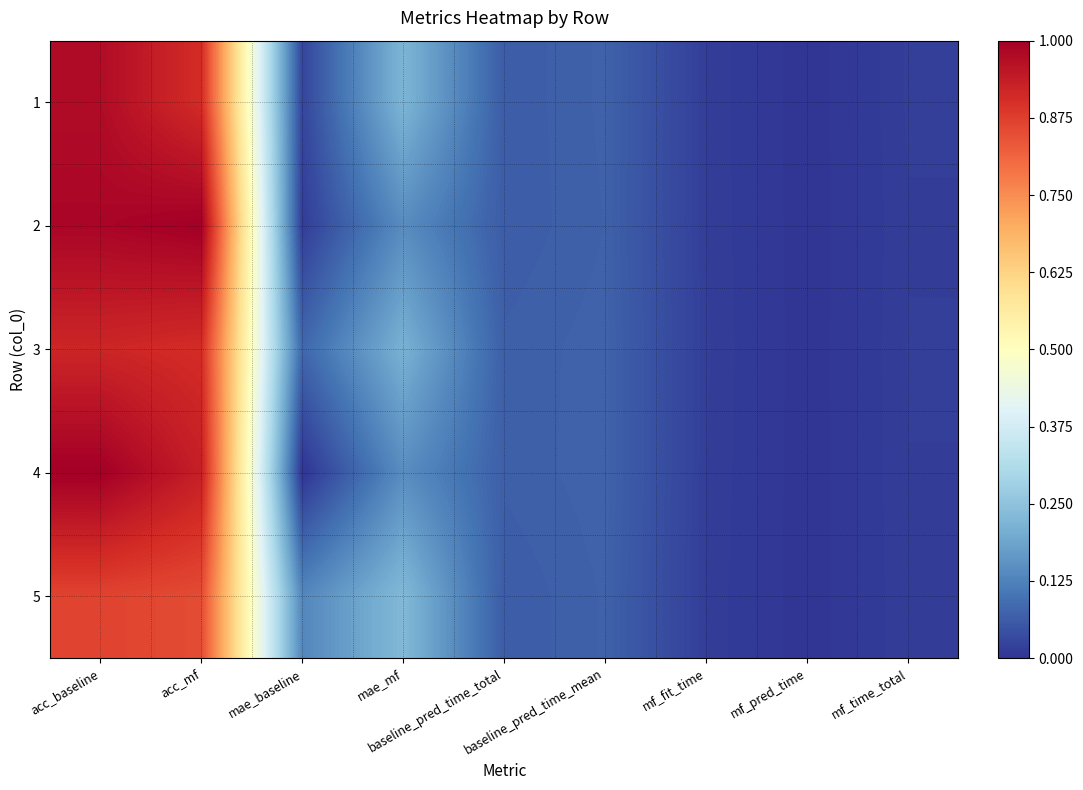

What is the greatest value displayed?

1.0